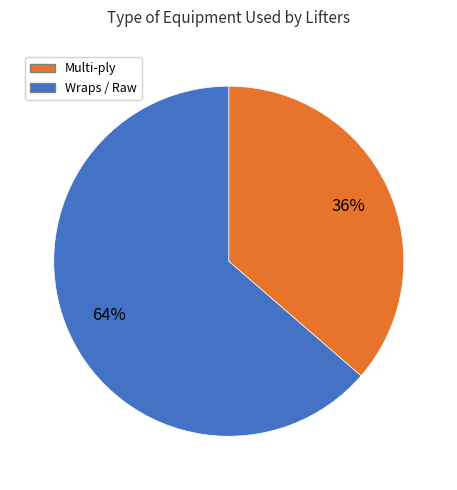

To the nearest percent, what portion does Wraps / Raw represent?

64%